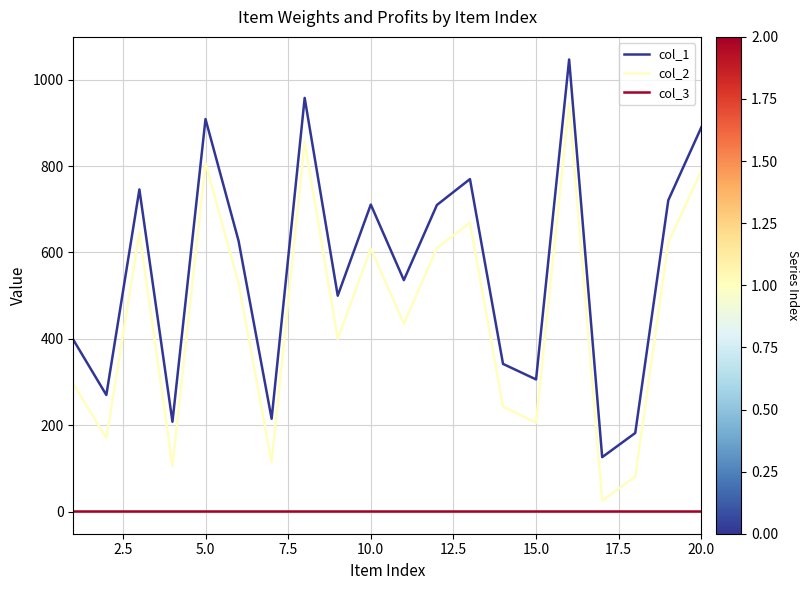

List the series in order of their overall mean, lowest first.

col_3, col_2, col_1